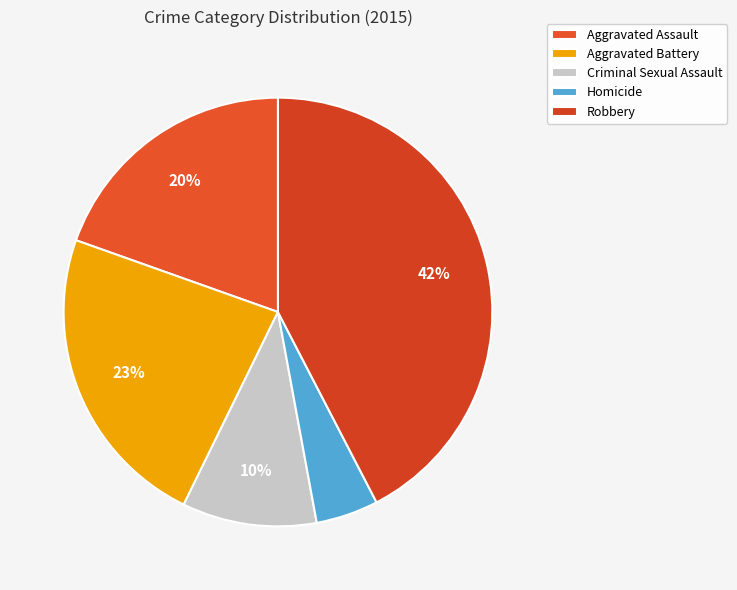

The Criminal Sexual Assault slice represents 10% of the pie. True or false?

True